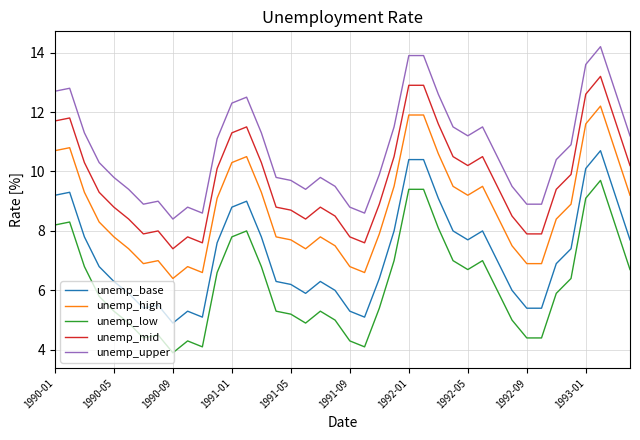

What is the difference between the maximum and minimum values in the unemp_low series?

5.8